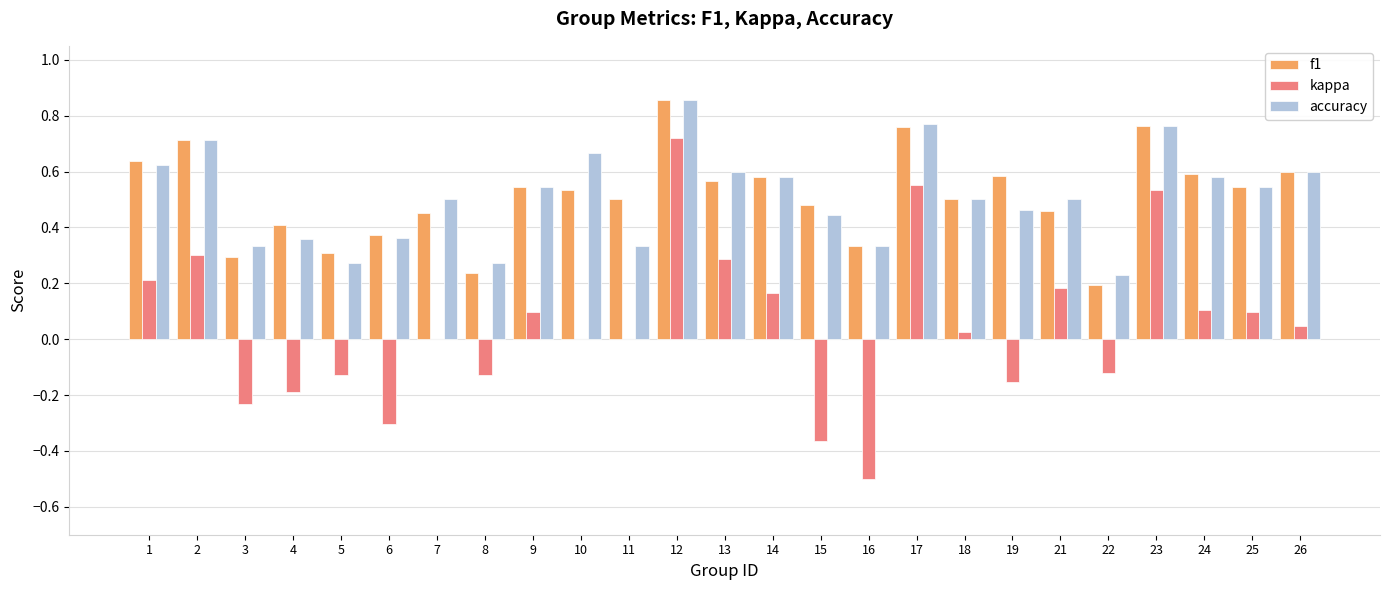

What is the sum of all kappa values?

1.2